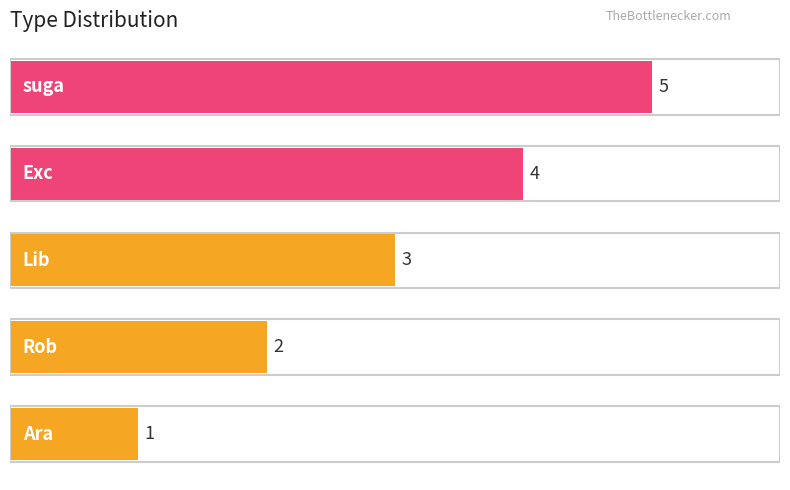

Count the number of categories in the chart.

5